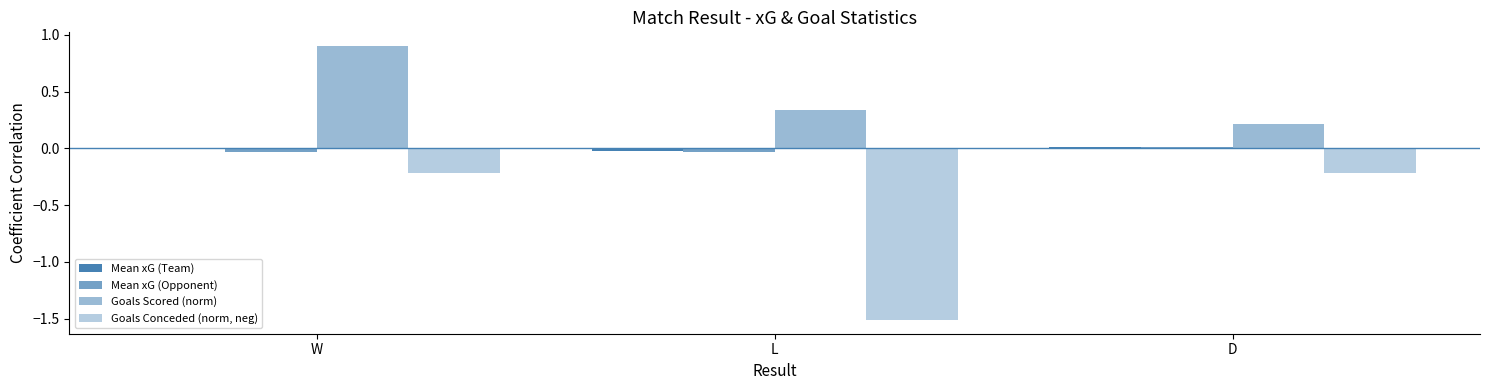

True or false: Mean xG (Team) has a value of -0.0 at L.

True